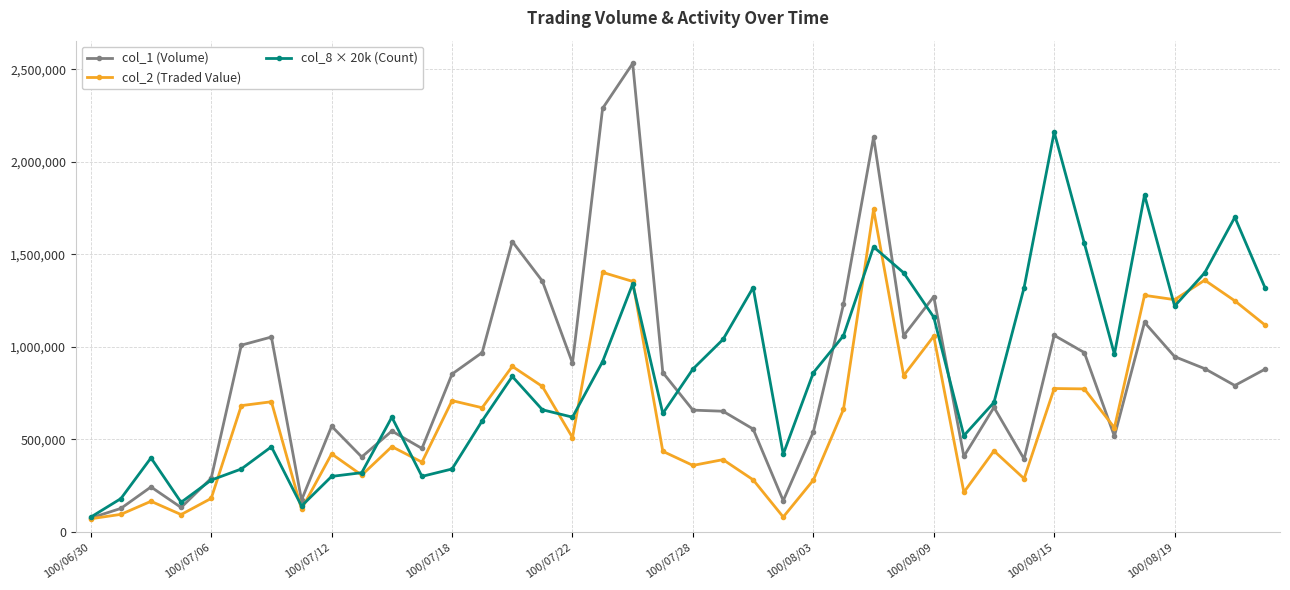

List the series in order of their peak value, highest first.

col_1 (Volume), col_8 × 20k (Count), col_2 (Traded Value)